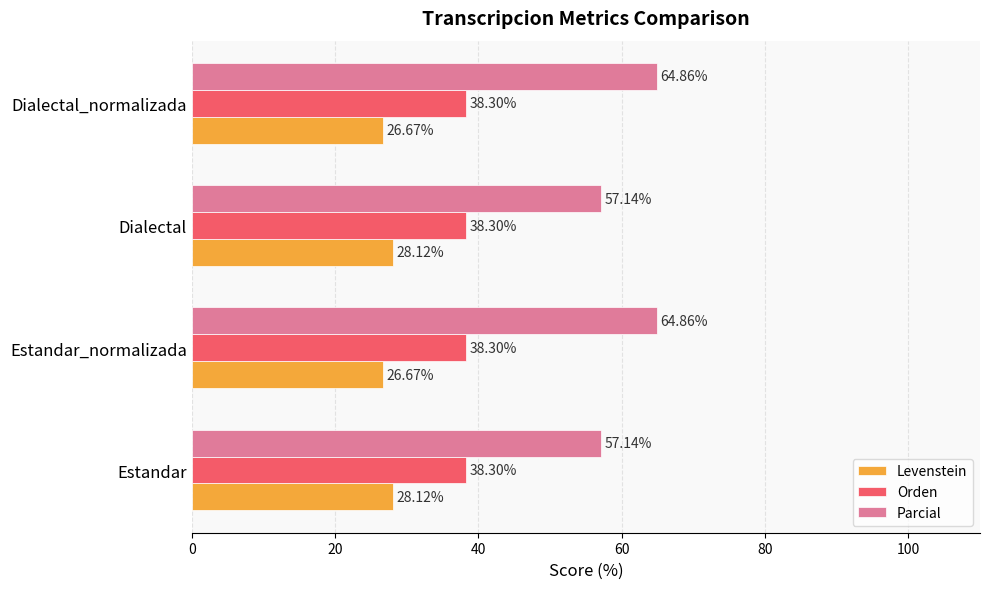

What is the average value of the Levenstein series?

27.4